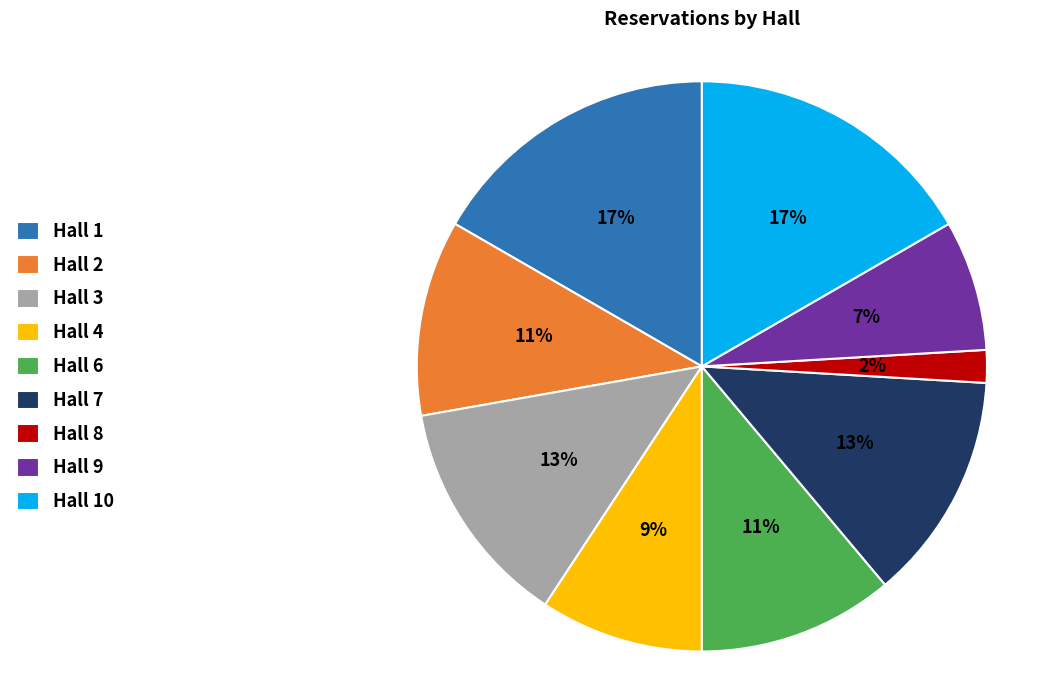

What is the smallest slice in the pie chart?

Hall 8